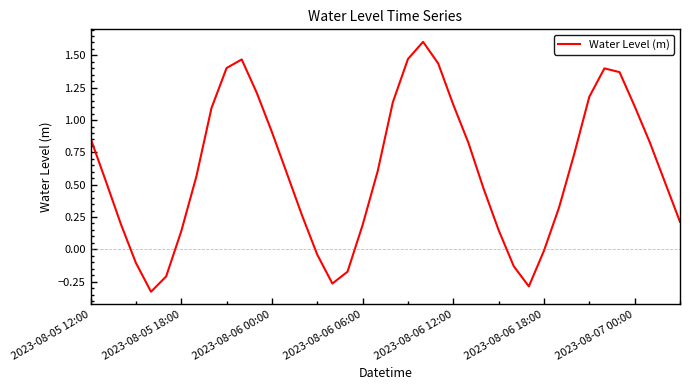

What is the difference between the maximum and minimum values?

1.9